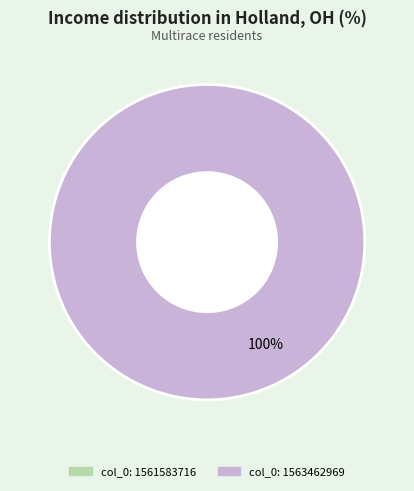

Is there any slice that represents more than half of the pie?

Yes